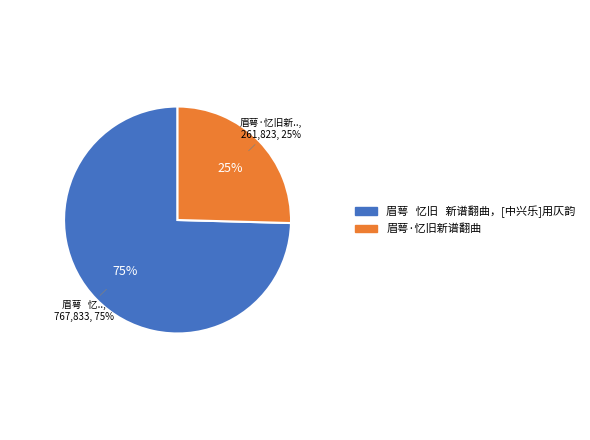

Rank the categories by value from lowest to highest.

眉萼·忆旧新谱翻曲, 眉萼   忆旧   新谱翻曲，[中兴乐]用仄韵